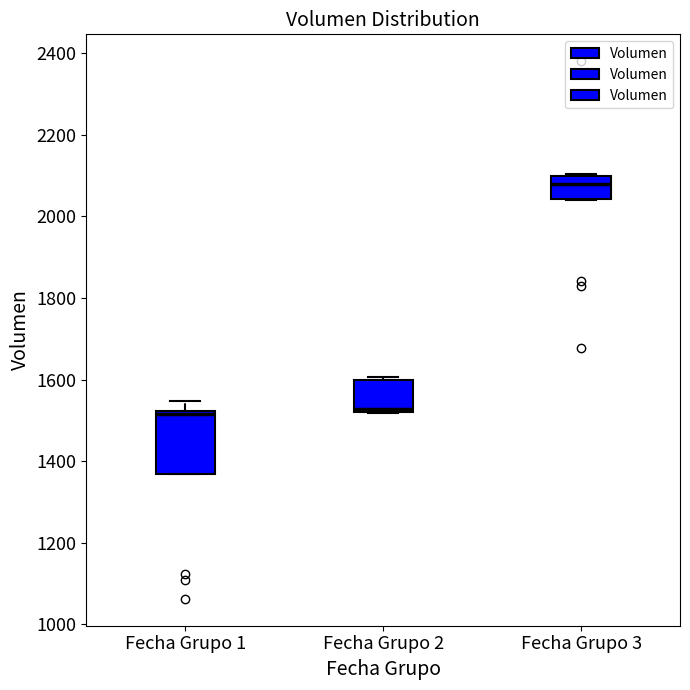

Where is the lower edge of the box for Fecha Grupo 2 on the y-axis? The values are not printed on the chart, so give them approximately, as read against the axis.

1520